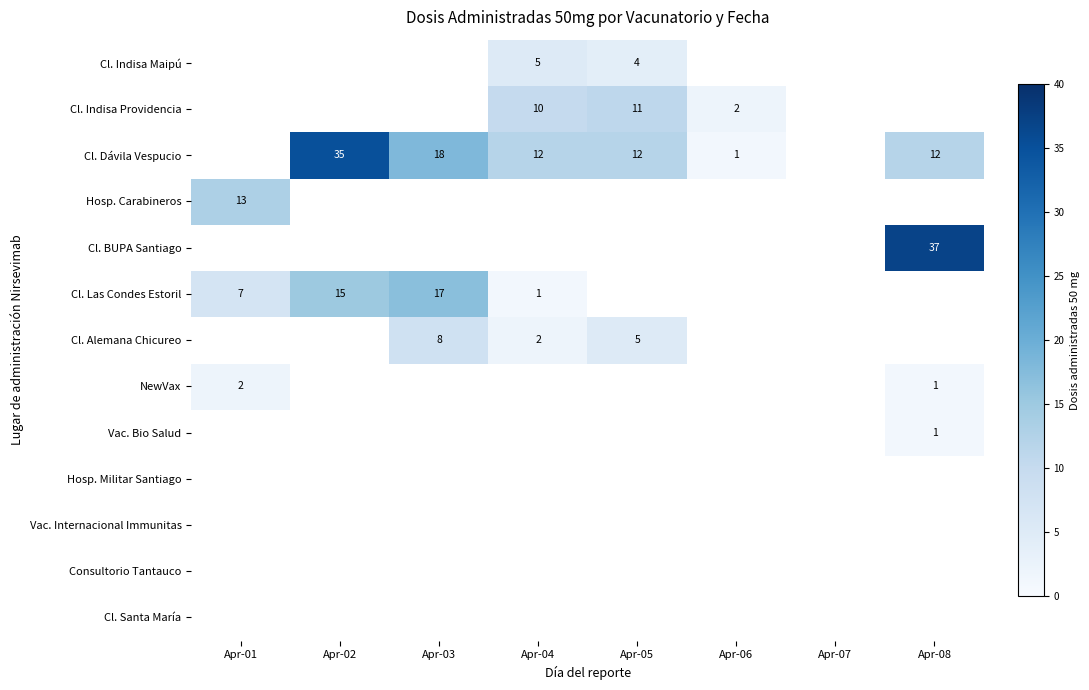

Is it true that Cl. BUPA Santiago equals 37 at Apr-08?

True